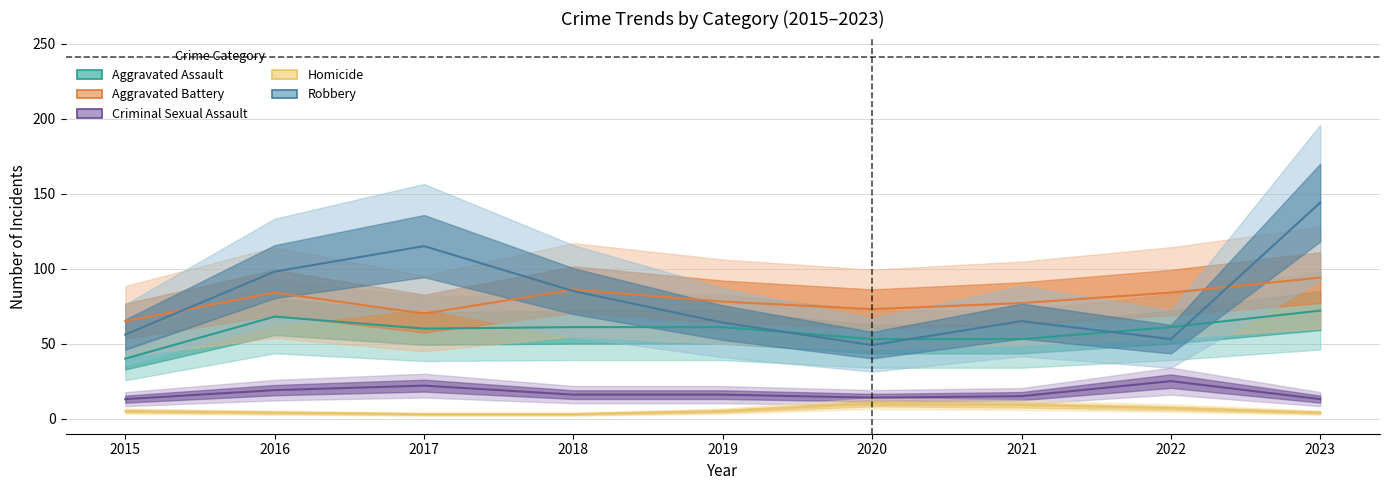

Which category has the highest value across all series?

2023